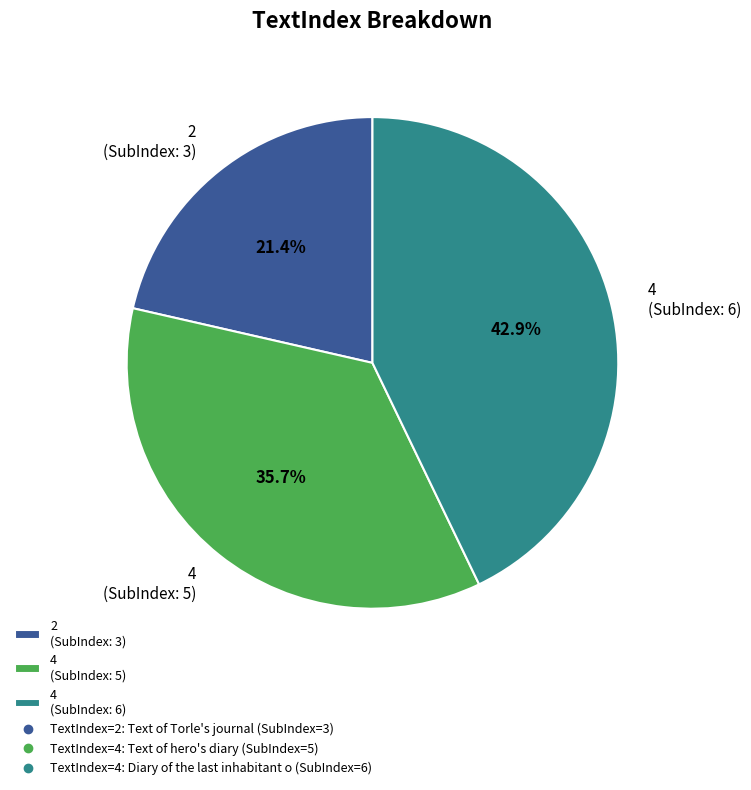

What percentage do 2 (SubIndex: 3) and 4 (SubIndex: 6) together represent?

64.3%